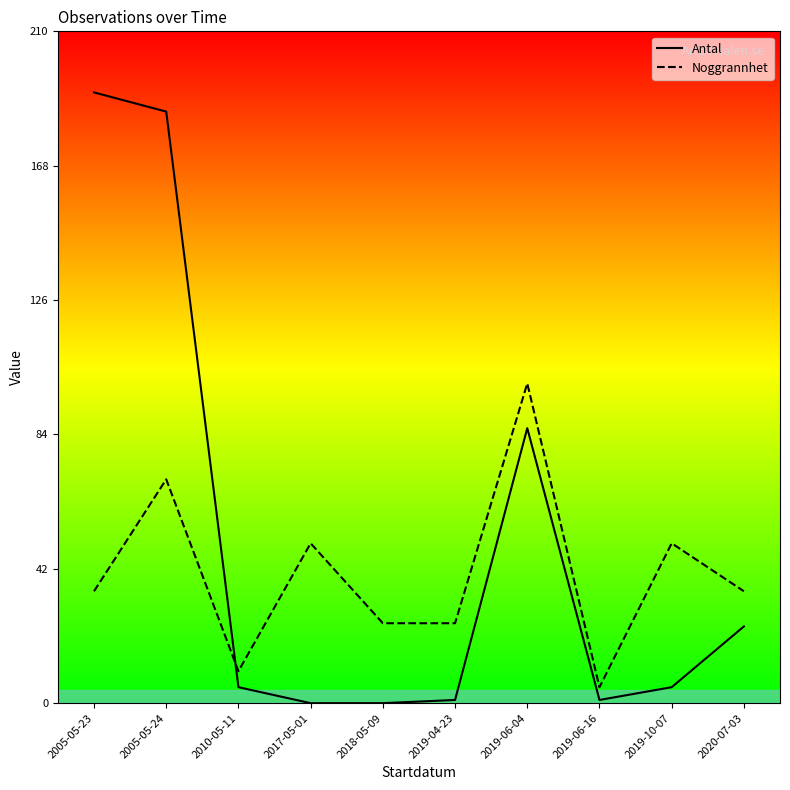

True or false: Noggrannhet and Antal intersect in this chart.

True